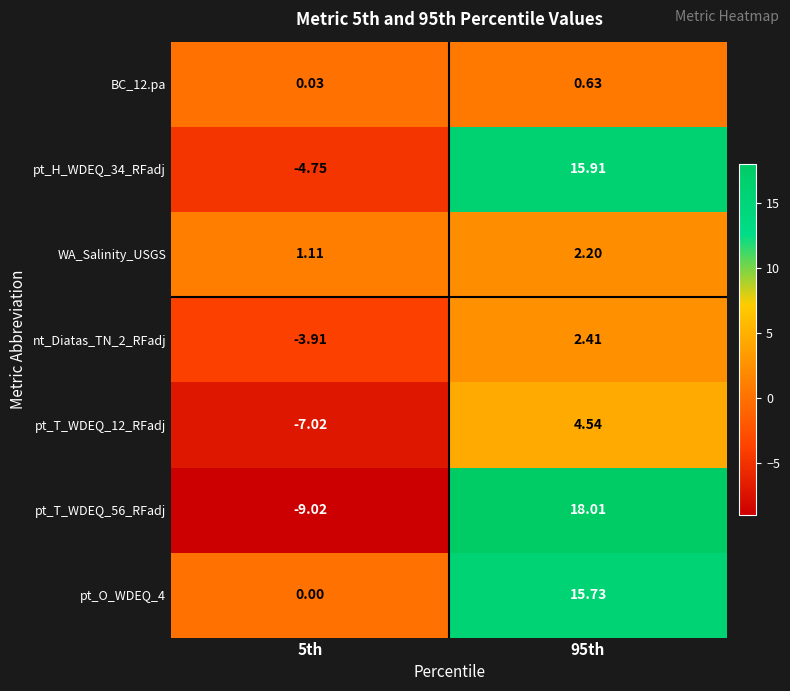

Is the value of pt_T_WDEQ_12_RFadj at 95th greater than the value of WA_Salinity_USGS at 95th?

Yes